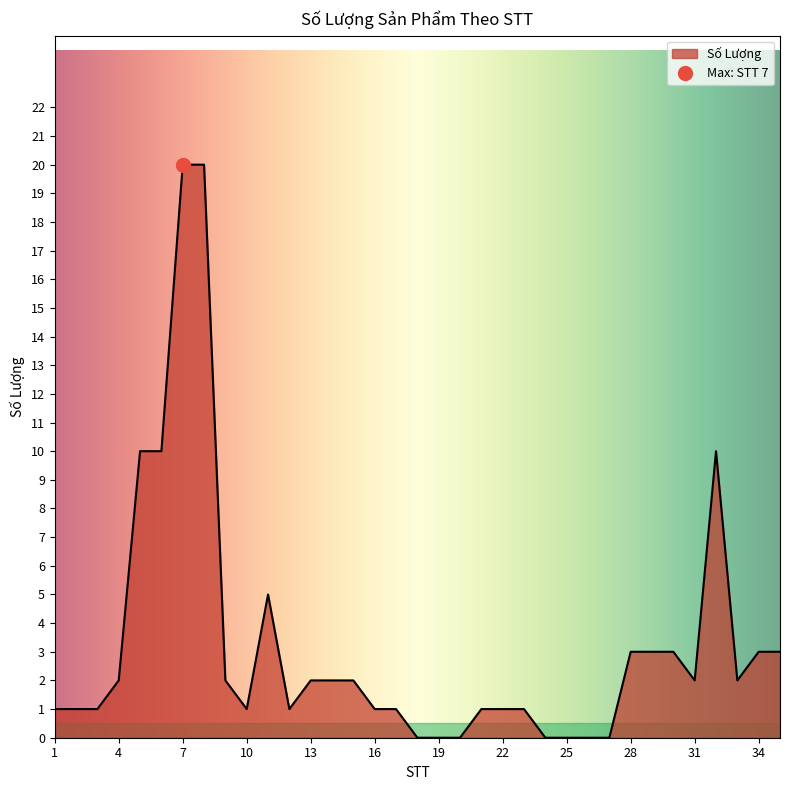

Reading right to left, list all the values displayed in this chart.

3	3	2	10	2	3	3	3	0	0	0	0	1	1	1	0	0	0	1	1	2	2	2	1	5	1	2	20	20	10	10	2	1	1	1